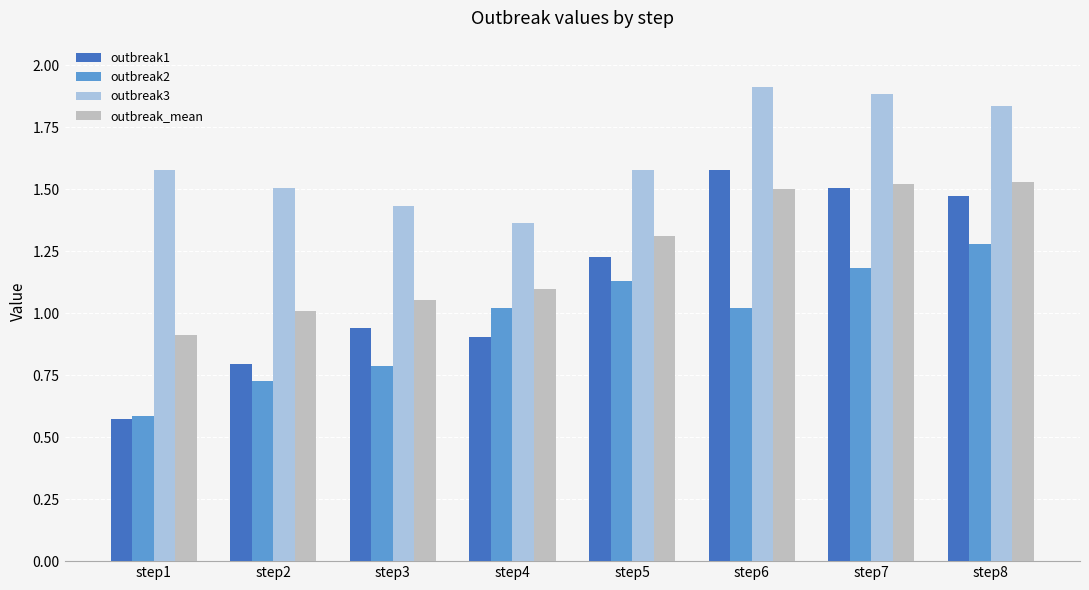

How many distinct data groups are displayed?

4